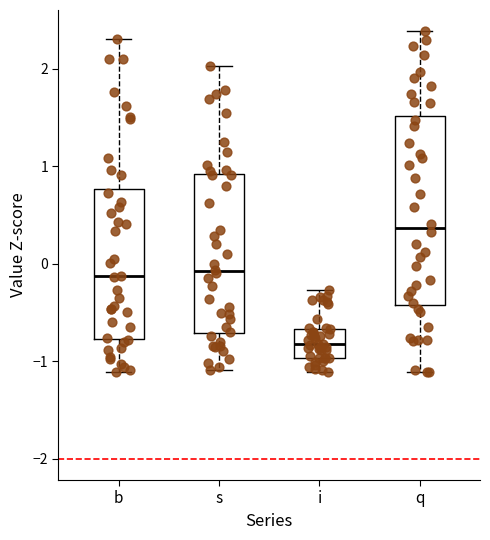

Which box's median line is the highest?

q